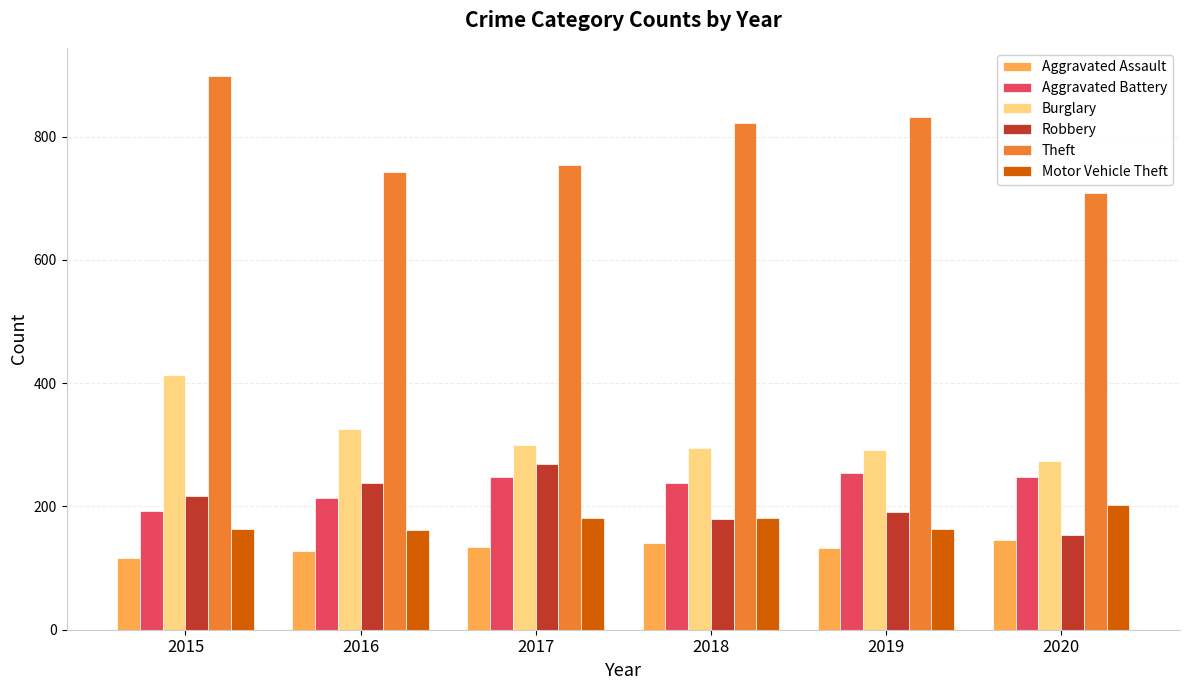

What is the total value across all series at 2017?

1885